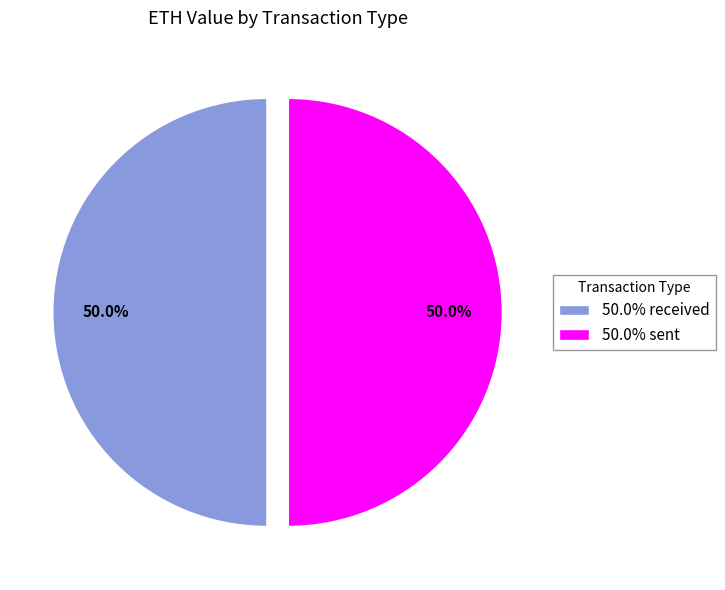

Is the sum of 50.0% sent and 50.0% received greater than half?

Yes